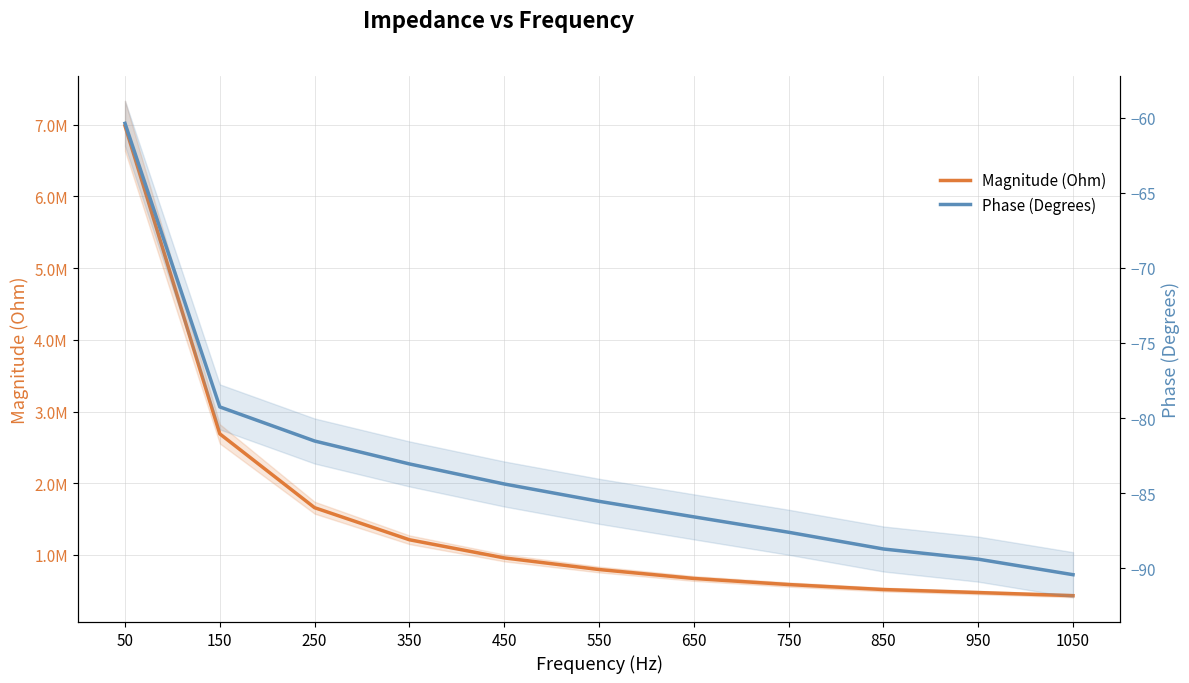

True or false: Phase (Degrees) and Magnitude (Ohm) intersect in this chart.

False